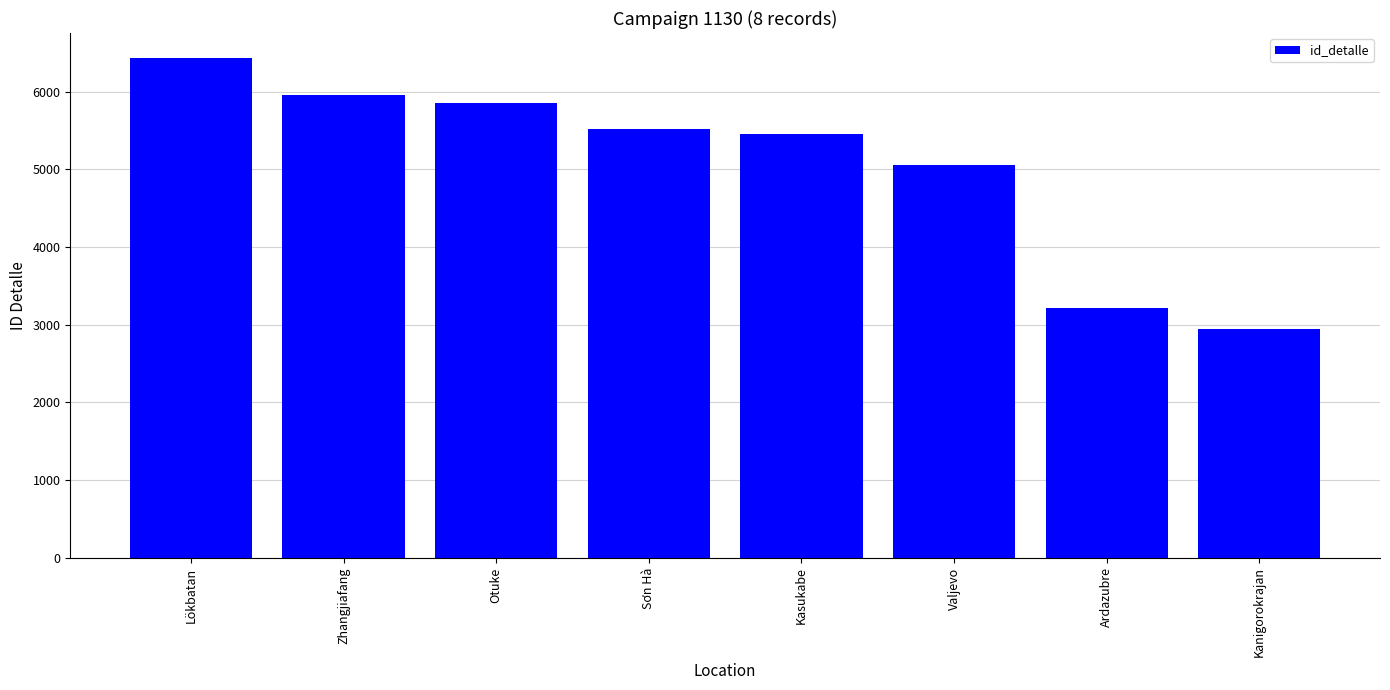

What position from the left is Valjevo?

6